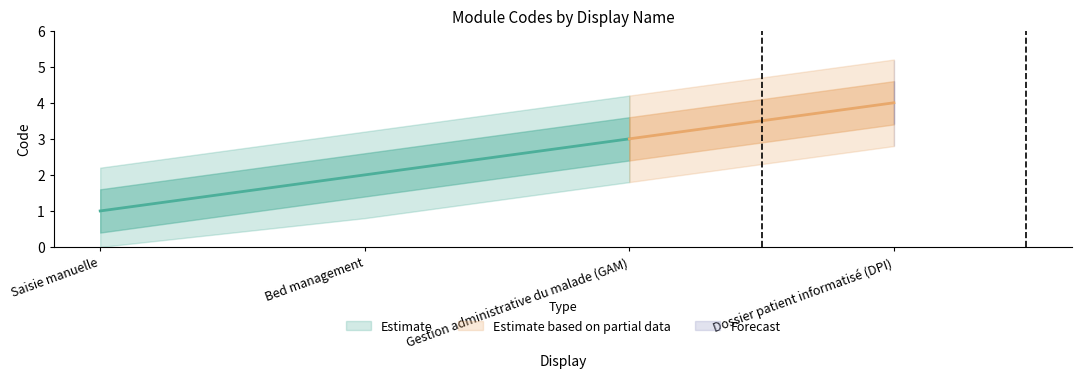

Rank the categories by value from lowest to highest.

Saisie manuelle, Bed management, Gestion administrative du malade (GAM), Dossier patient informatisé (DPI)